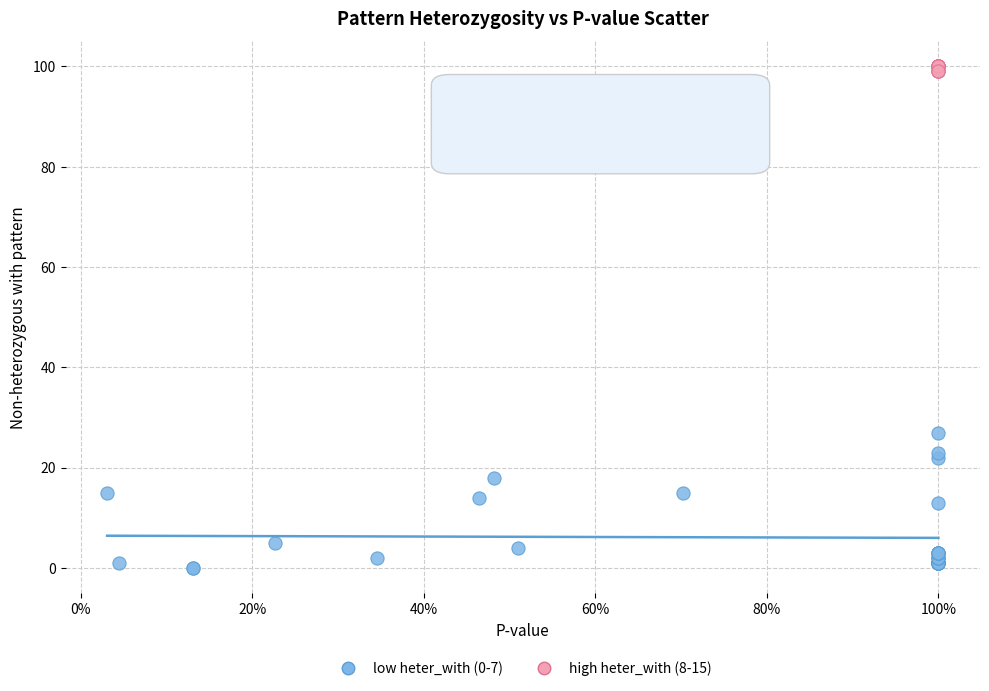

Which series has the widest spread of Y values?

low heter_with (0-7)